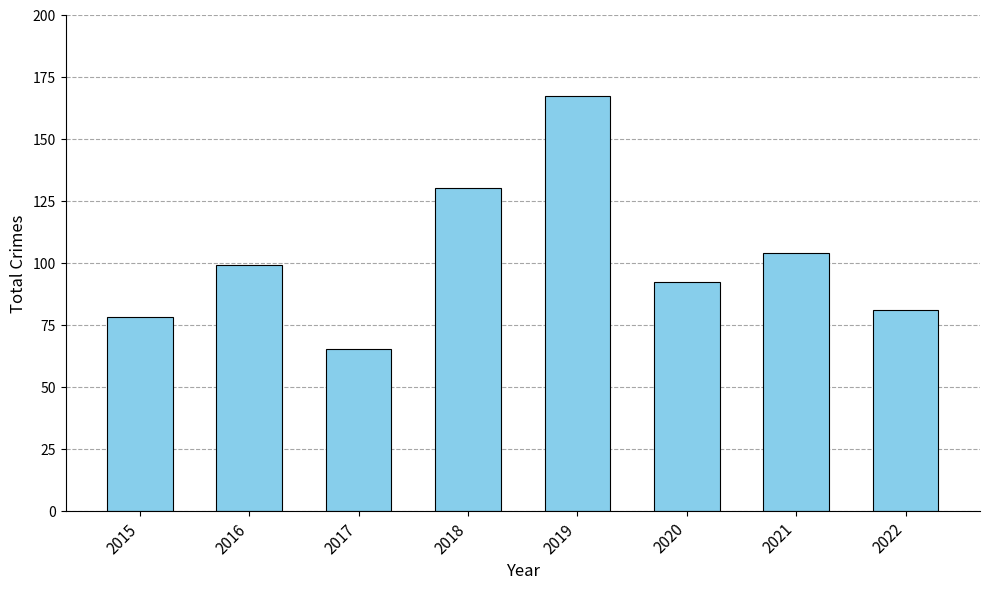

How many data points are less than 99?

4